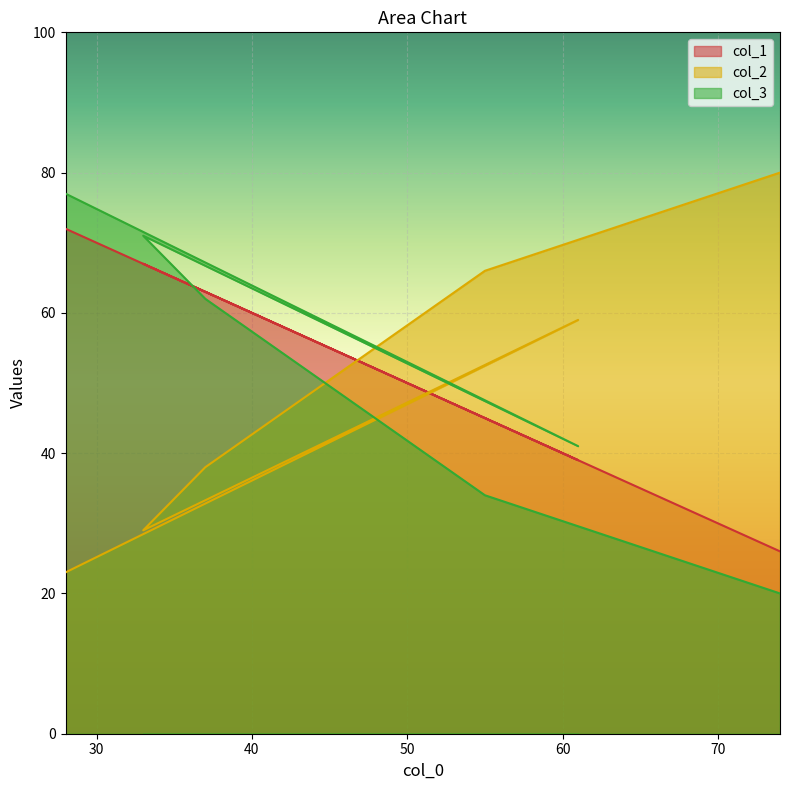

Which series ends up on top after the final intersection of col_2 and col_1?

col_2